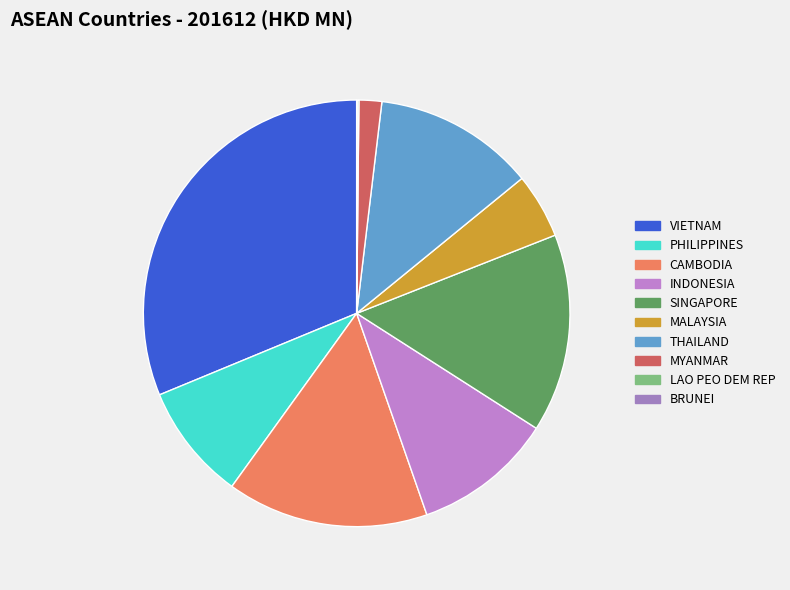

Between SINGAPORE and MALAYSIA, which is larger?

SINGAPORE